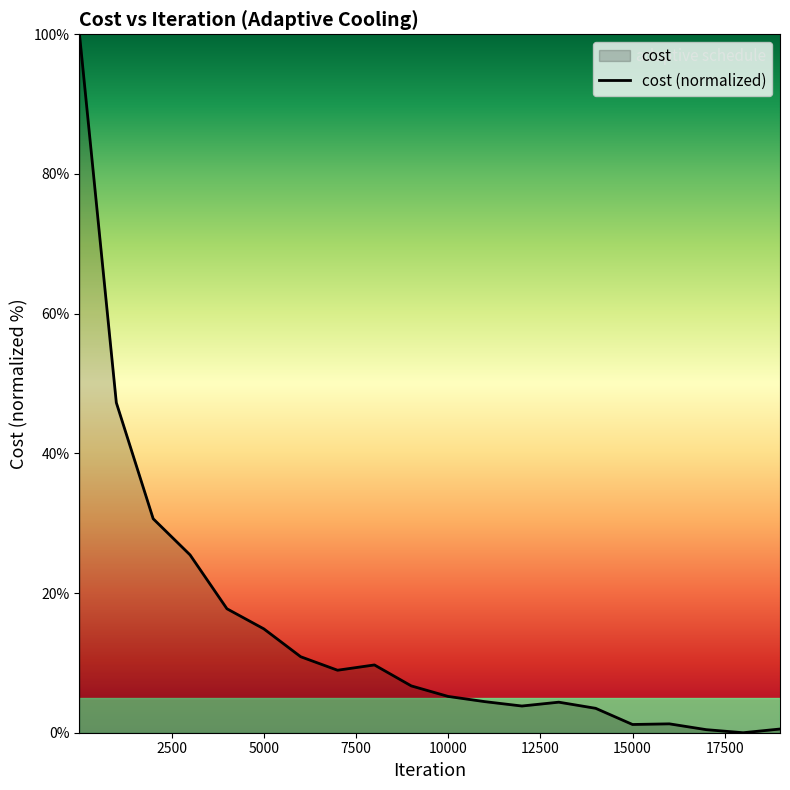

Rank the categories by value from highest to lowest.

1, 1000, 2000, 3000, 4000, 5000, 6000, 8000, 7000, 9000, 10000, 11000, 13000, 12000, 14000, 16000, 15000, 19000, 17000, 18000